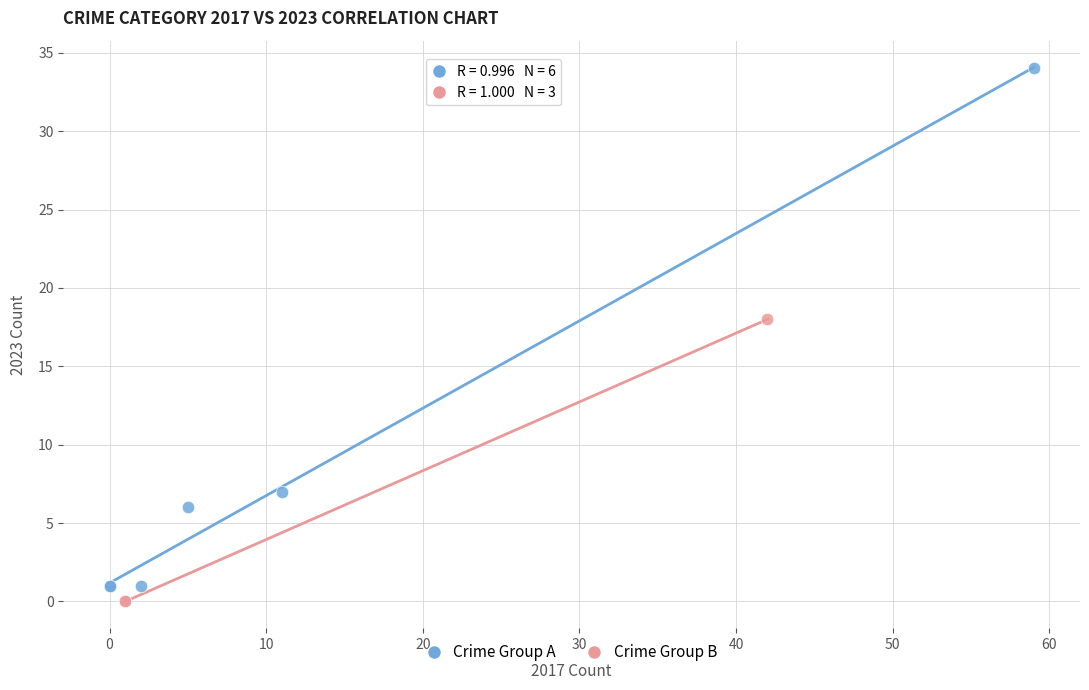

Which series reaches the maximum Y coordinate?

Crime Group A